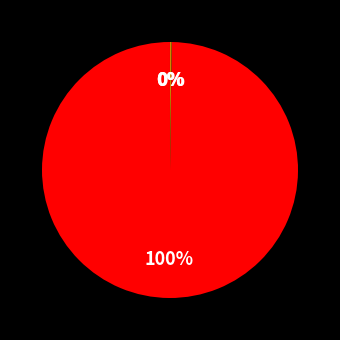

Does any single category account for the majority?

Yes